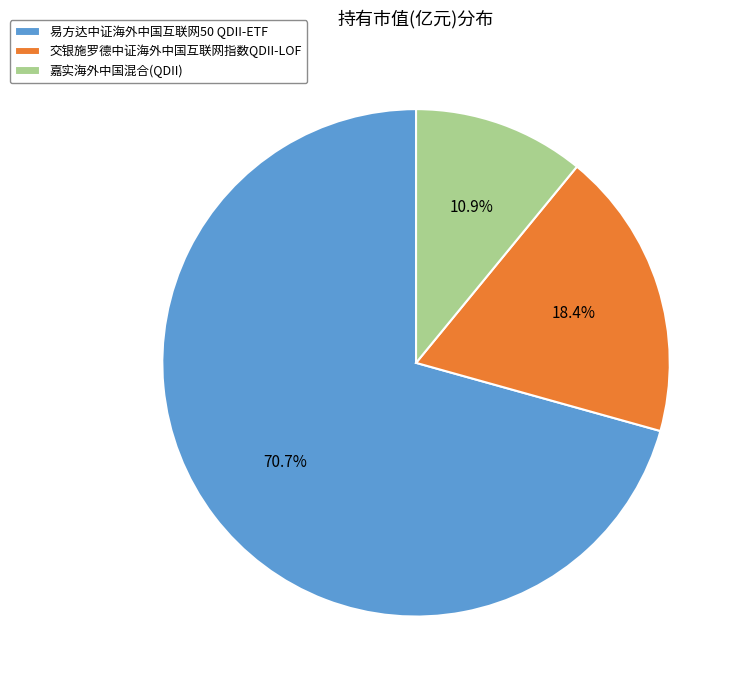

How many slices are in this pie chart?

3